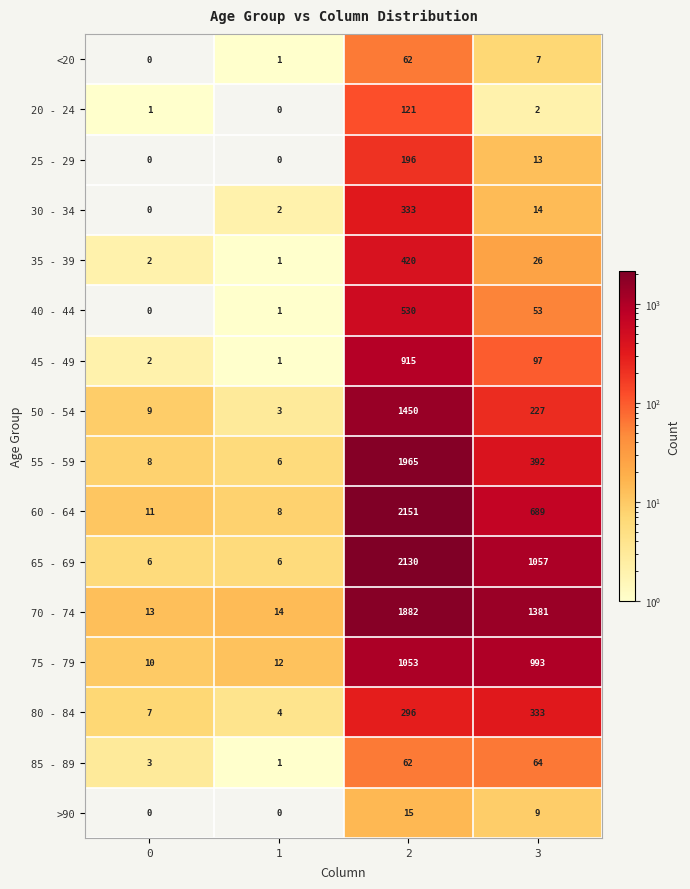

At which label is 75 - 79 closest to 531?

3